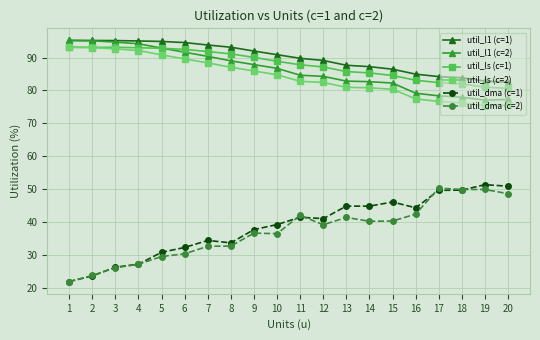

True or false: util_l1 (c=2) and util_dma (c=1) intersect in this chart.

False